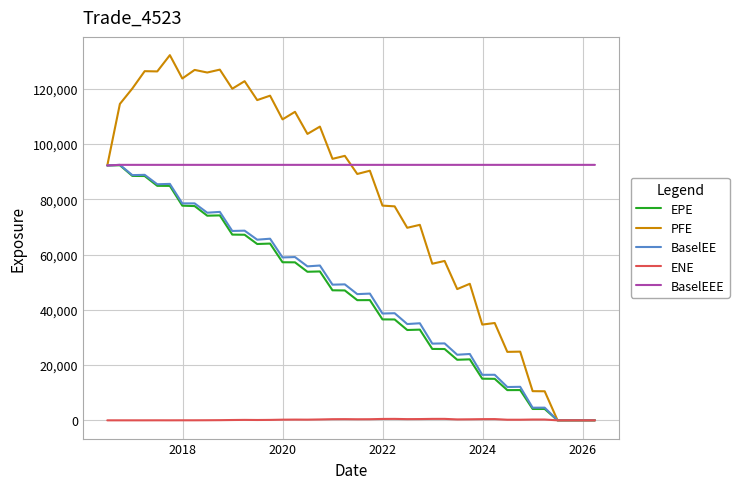

Which series has the largest range (max minus min)?

PFE